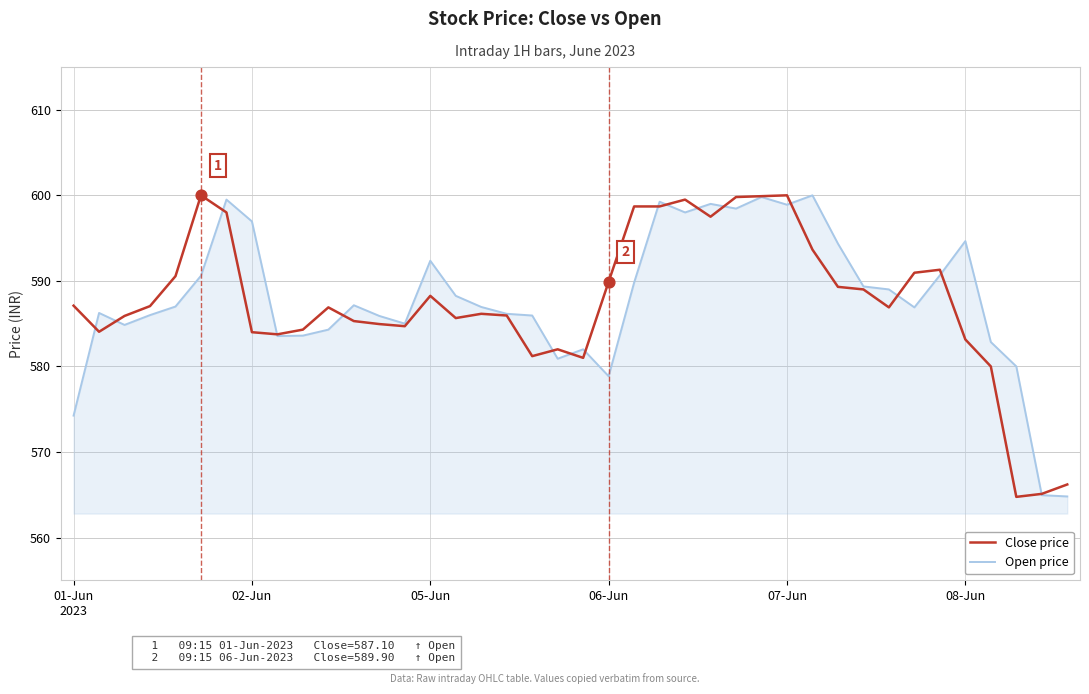

What is the minimum value shown in the chart?

564.8